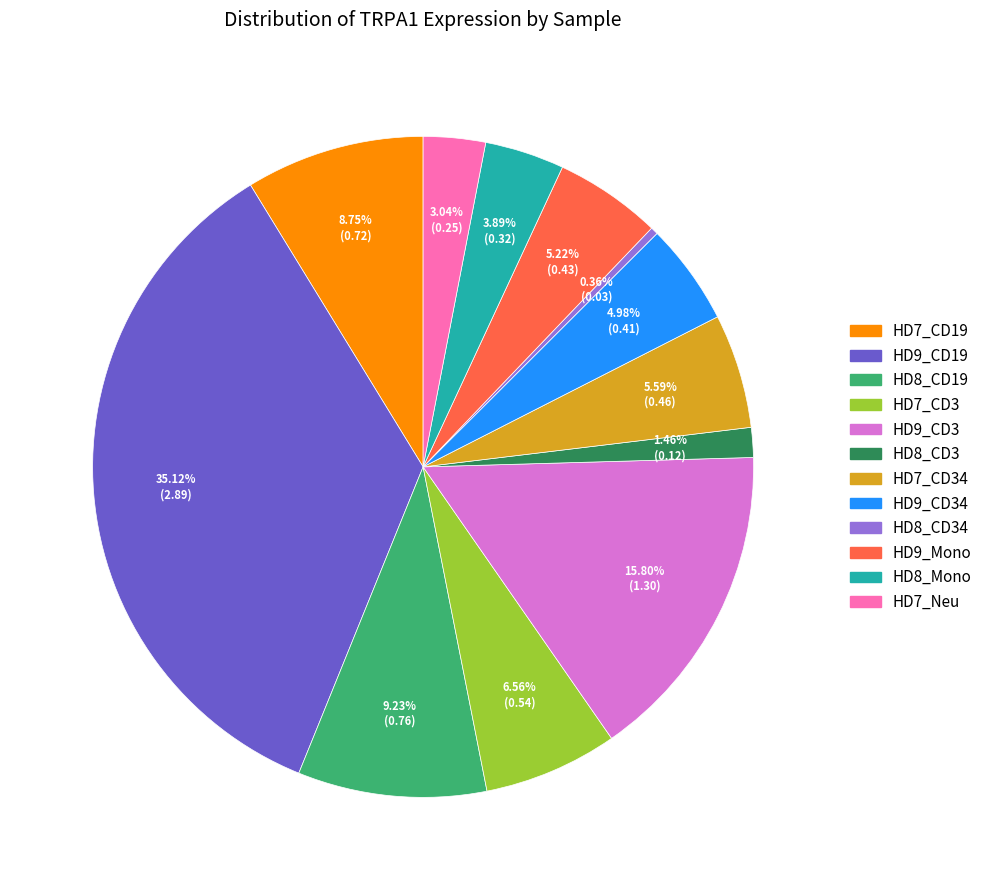

Does any single category account for the majority?

No